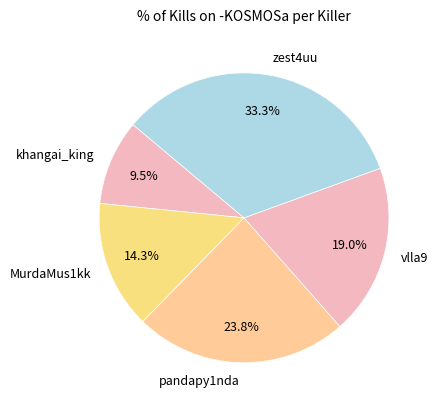

Is the sum of MurdaMus1kk and pandapy1nda greater than half?

No